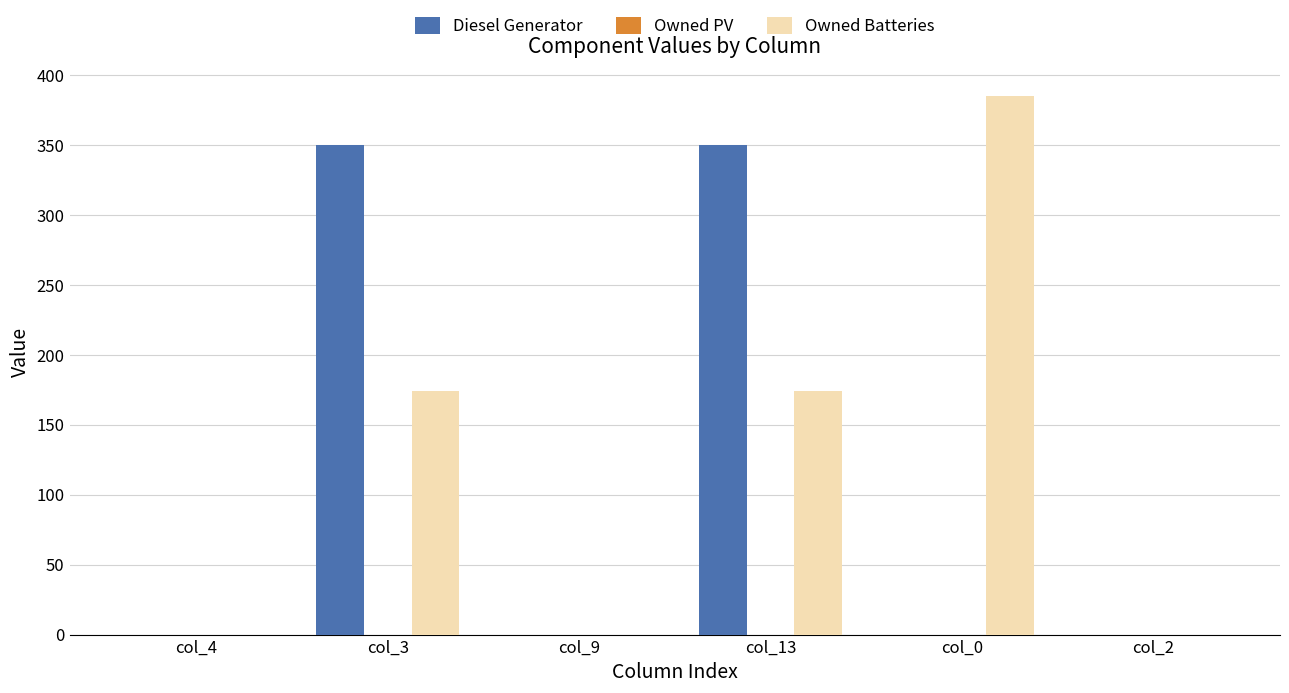

Is the value of Owned Batteries at col_13 greater than the value of Diesel Generator at col_2?

Yes